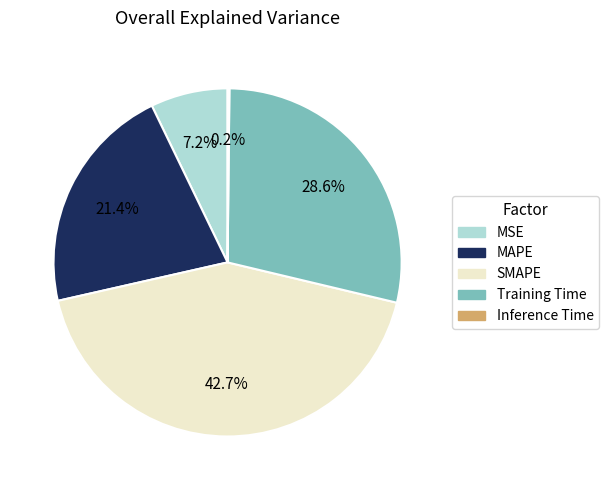

Does MSE account for over 50% of the chart?

No